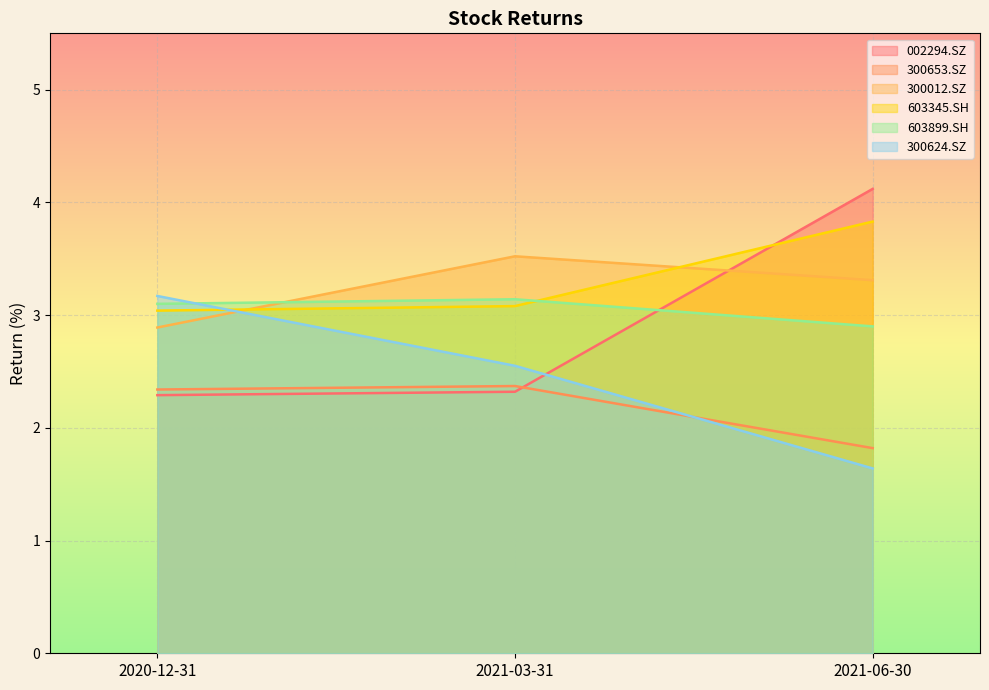

Between 2021-03-31 and 2021-06-30, which series saw the biggest shift?

002294.SZ